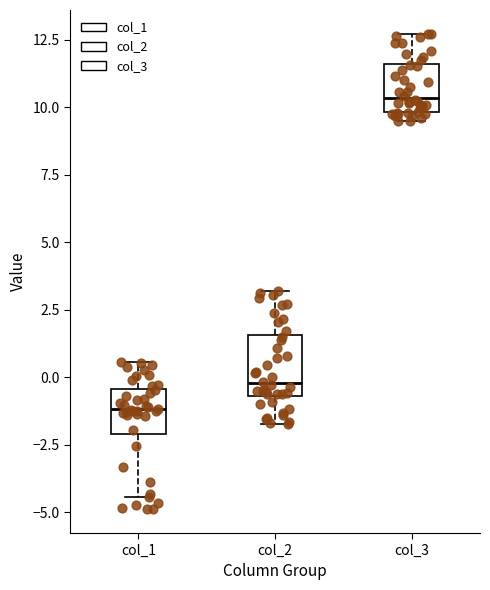

Where does the lower whisker of the box for col_2 end on the y-axis? The values are not printed on the chart, so give them approximately, as read against the axis.

-1.5